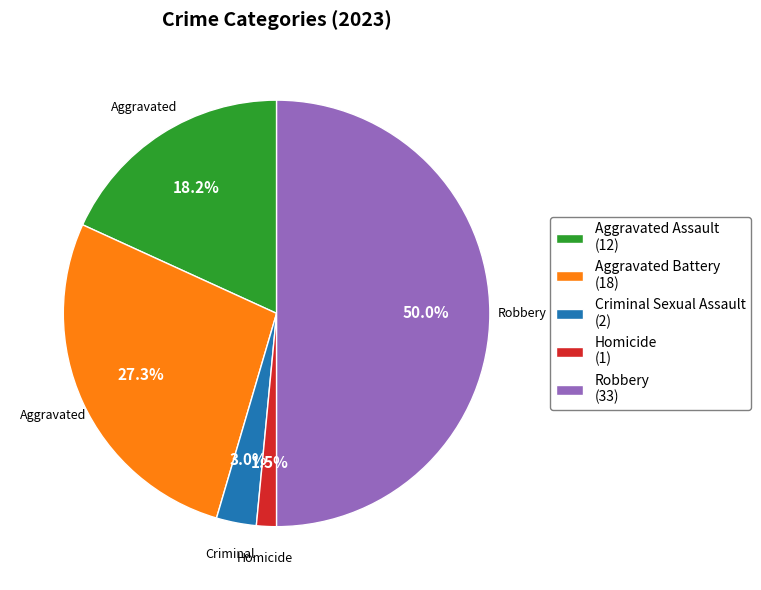

True or false: Aggravated Battery accounts for 40% of the total.

False